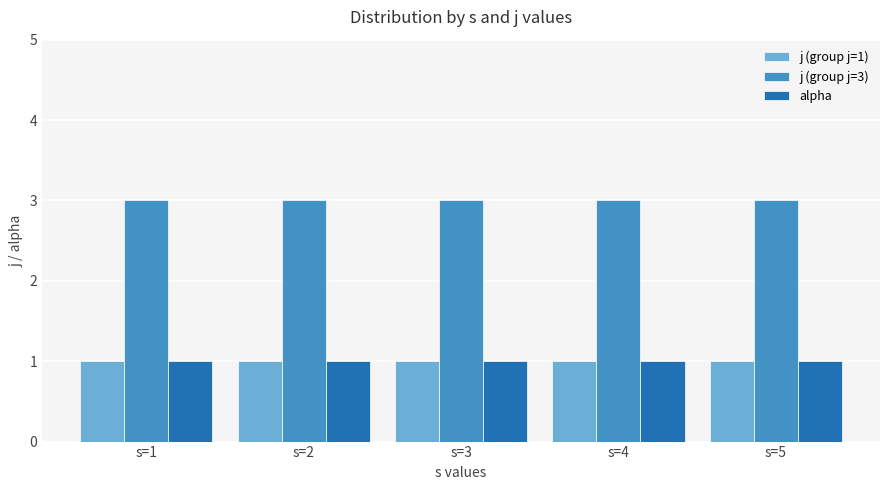

Which series has the largest total across all categories?

j (group j=3)